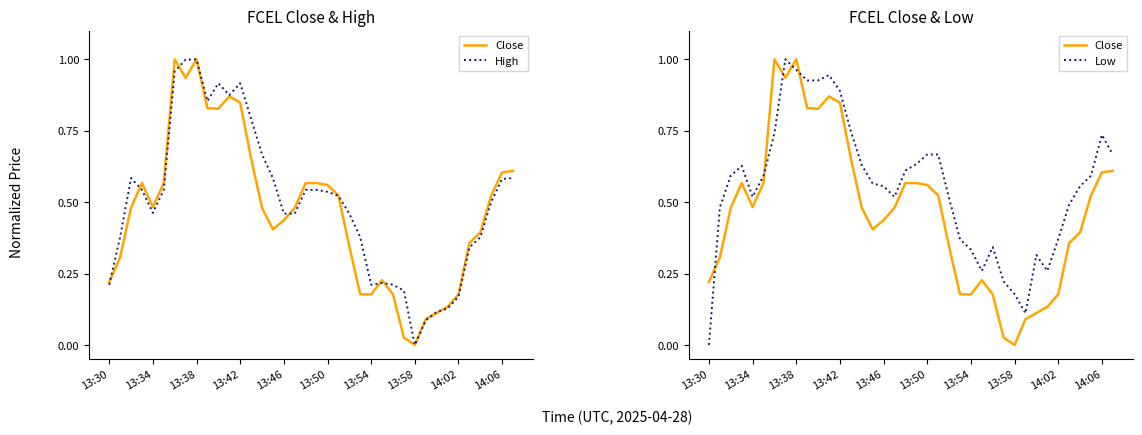

Reading left to right, transcribe all the data shown in this chart.

Close: 0.2	0.3	0.5	0.6	0.5	0.6	1.0	0.9	1.0	0.8	0.8	0.9	0.8	0.7	0.5	0.4	0.4	0.5	0.6	0.6	0.6	0.5	0.3	0.2	0.2	0.2	0.2	0.0	0.0	0.1	0.1	0.1	0.2	0.4	0.4	0.5	0.6	0.6
High: 0.2	0.4	0.6	0.5	0.5	0.5	1.0	1.0	1.0	0.9	0.9	0.9	0.9	0.8	0.7	0.6	0.5	0.5	0.5	0.5	0.5	0.5	0.5	0.4	0.2	0.2	0.2	0.2	0.0	0.1	0.1	0.1	0.2	0.3	0.4	0.5	0.6	0.6
Low: 0.0	0.5	0.6	0.6	0.5	0.6	0.7	1.0	1.0	0.9	0.9	0.9	0.9	0.7	0.6	0.6	0.6	0.5	0.6	0.6	0.7	0.7	0.5	0.4	0.3	0.3	0.3	0.2	0.2	0.1	0.3	0.3	0.4	0.5	0.6	0.6	0.7	0.7